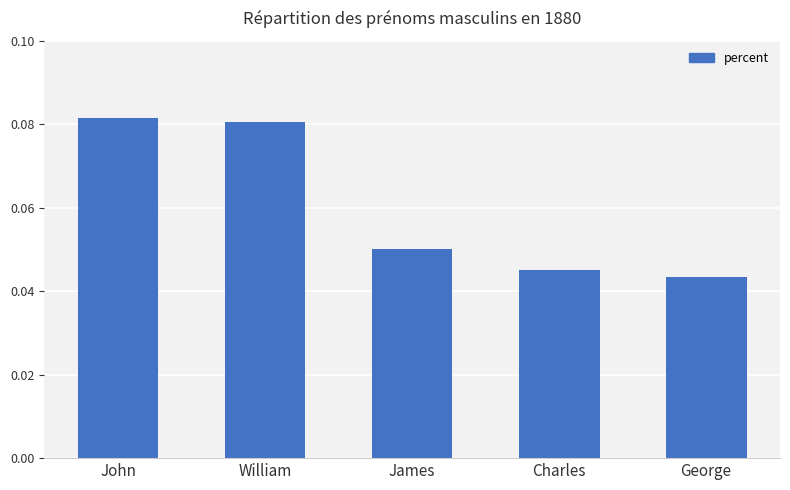

Rank the categories by value from highest to lowest.

John, William, James, Charles, George